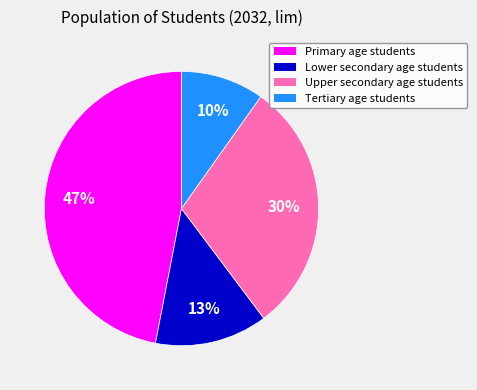

To the nearest percent, what is the average slice percentage?

25%